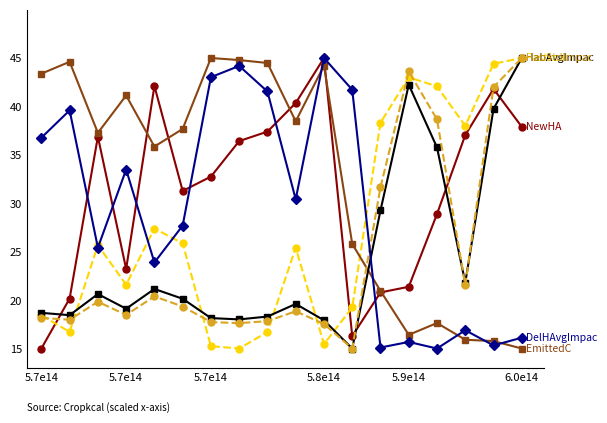

What is the maximum value shown in the chart?

45.0